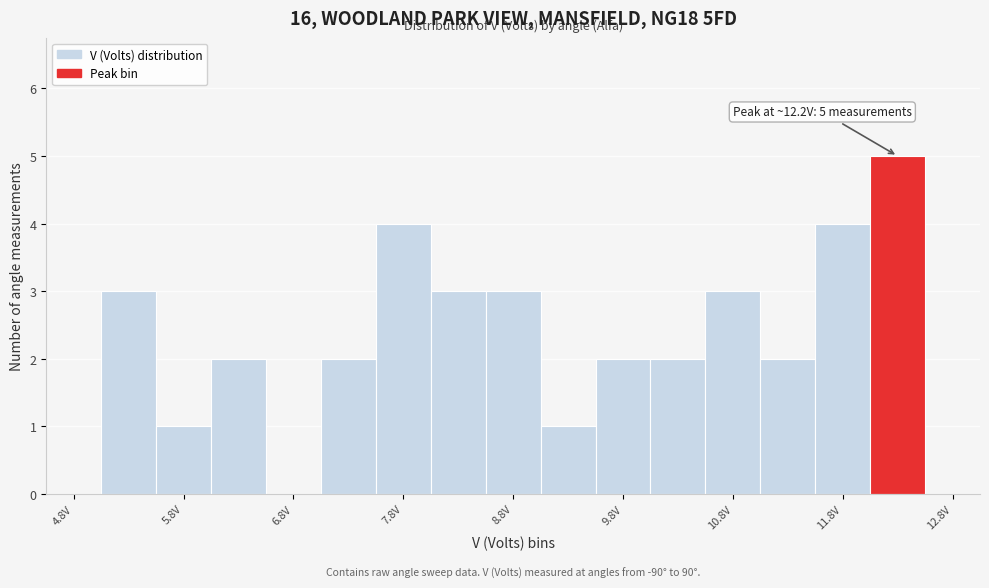

Over which range of the x-axis is the bar tallest?

12.0 to 12.5